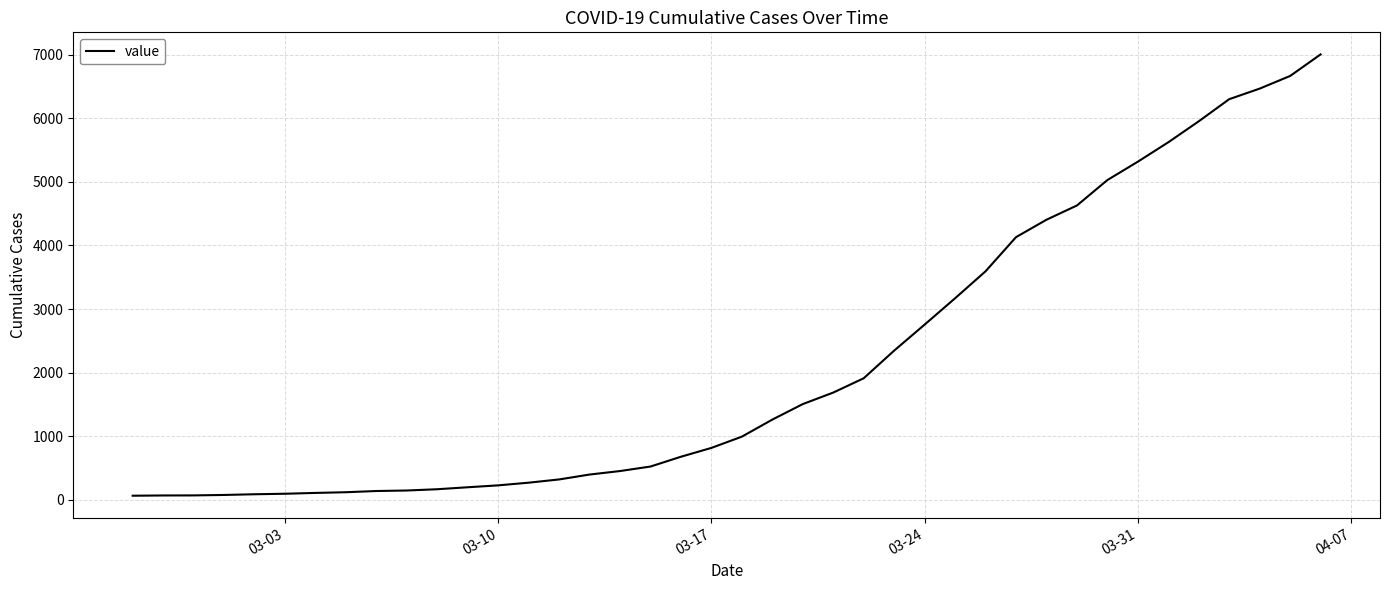

Does the chart display data point markers on the line(s)?

No